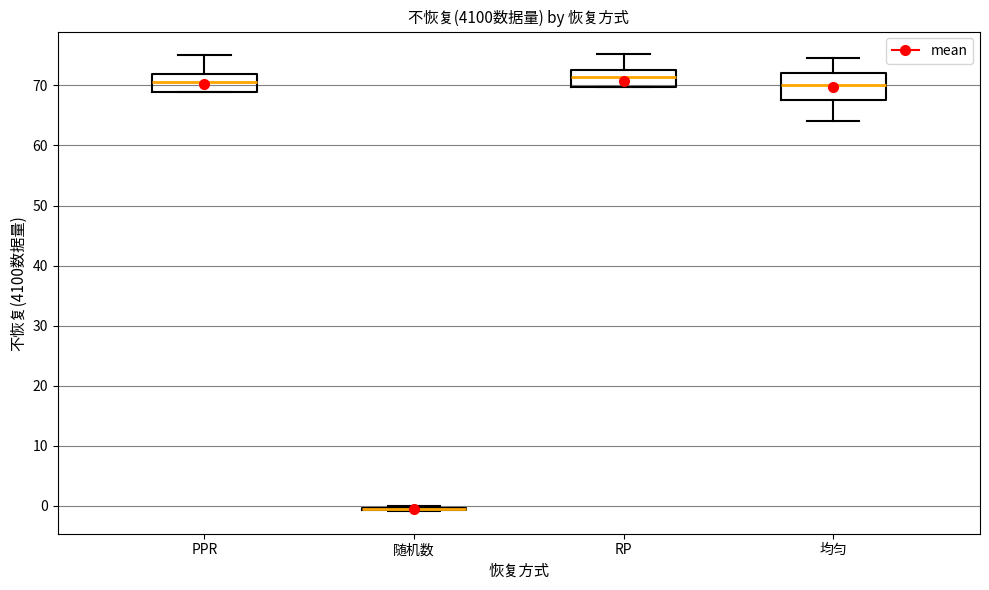

Reading left to right, transcribe this box plot: for each box, give where its median line is, the range the box spans, and where its two whiskers end, as read against the y-axis. The values are not printed on the chart, so give them approximately, as read against the axis.

PPR: median 71, box 69 to 72, whiskers 69 to 75
随机数: box collapsed to a line at -1, whiskers -1 to 0
RP: median 71, box 70 to 73, whiskers 70 to 75
均匀: median 70, box 68 to 72, whiskers 64 to 75